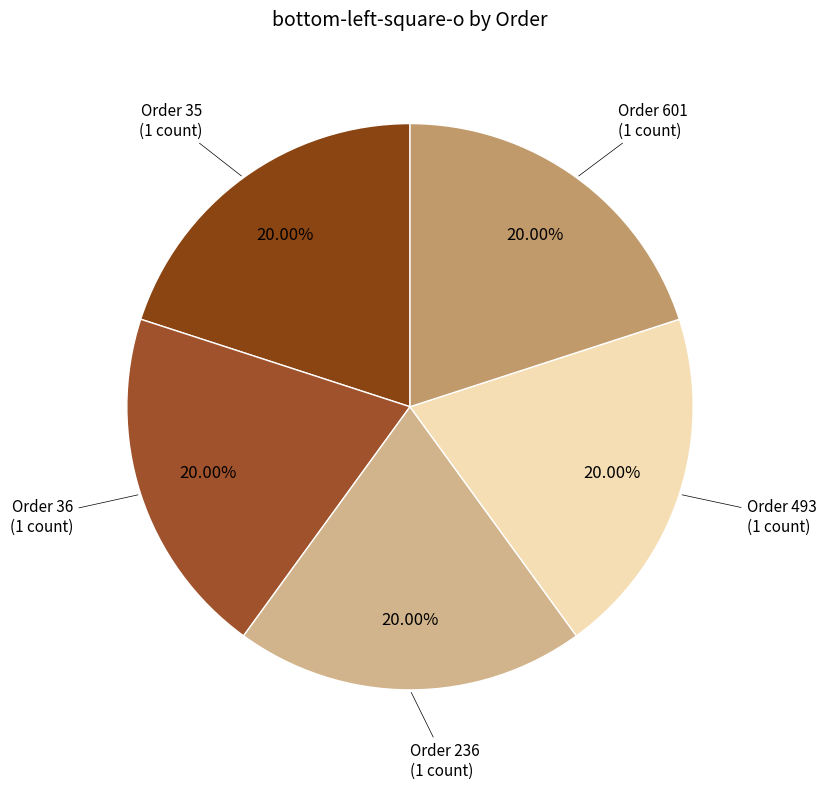

How many segments does this pie chart have?

5